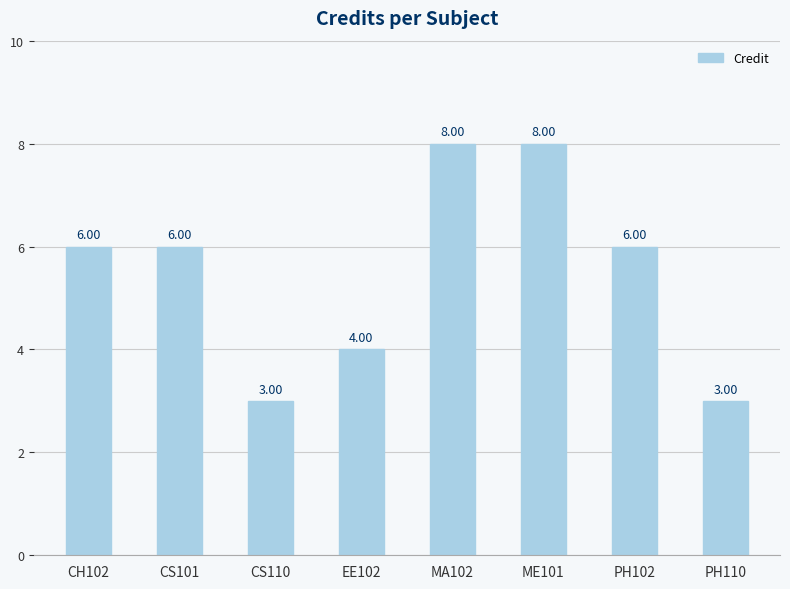

Which has a higher value, CS110 or MA102?

MA102